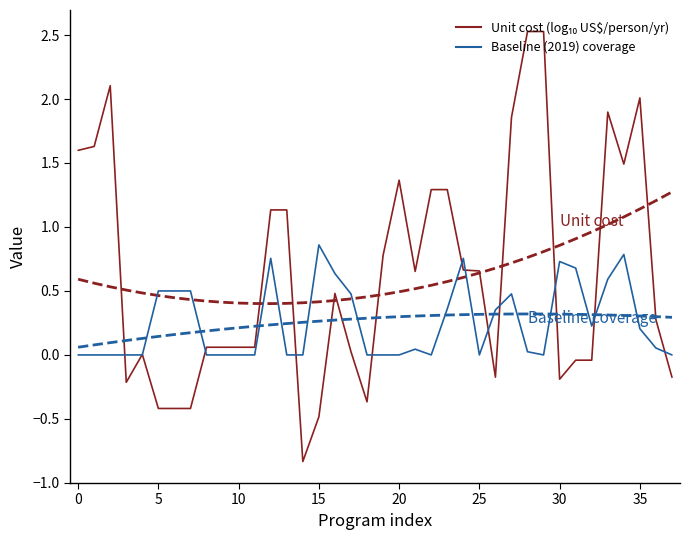

Rank the series by their average value, from lowest to highest.

Baseline (2019) coverage, Unit cost (log10 US$/person/yr)